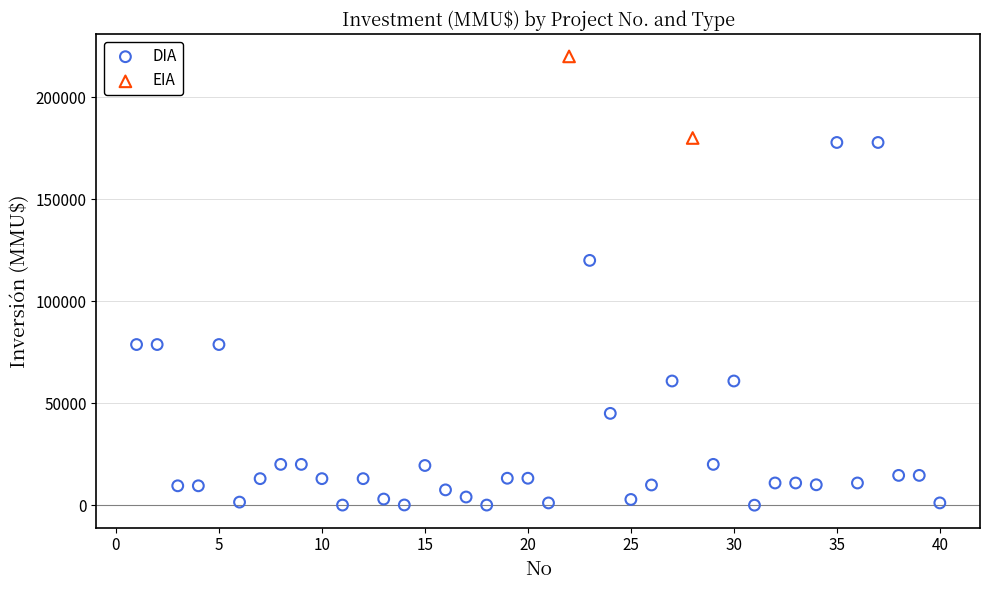

What are all the series names shown in the legend?

DIA, EIA